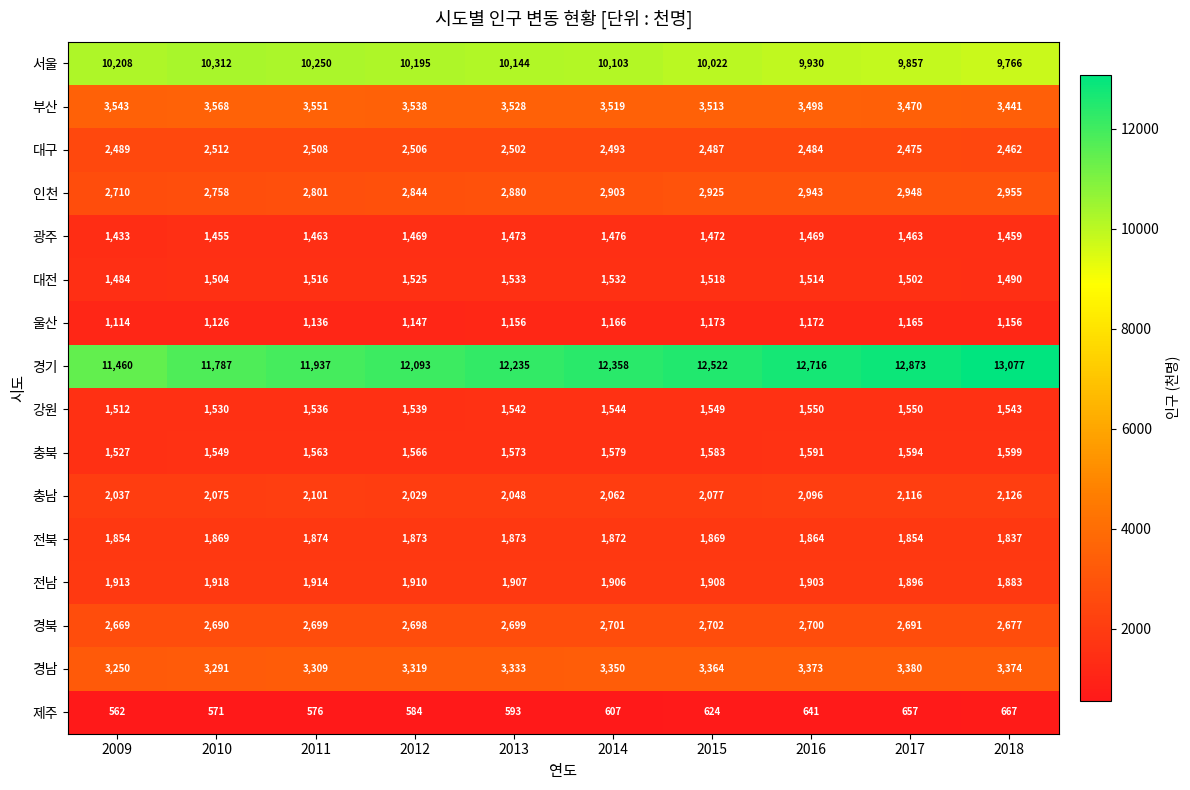

The value of 전북 at 2013 is 1249. True or false?

False